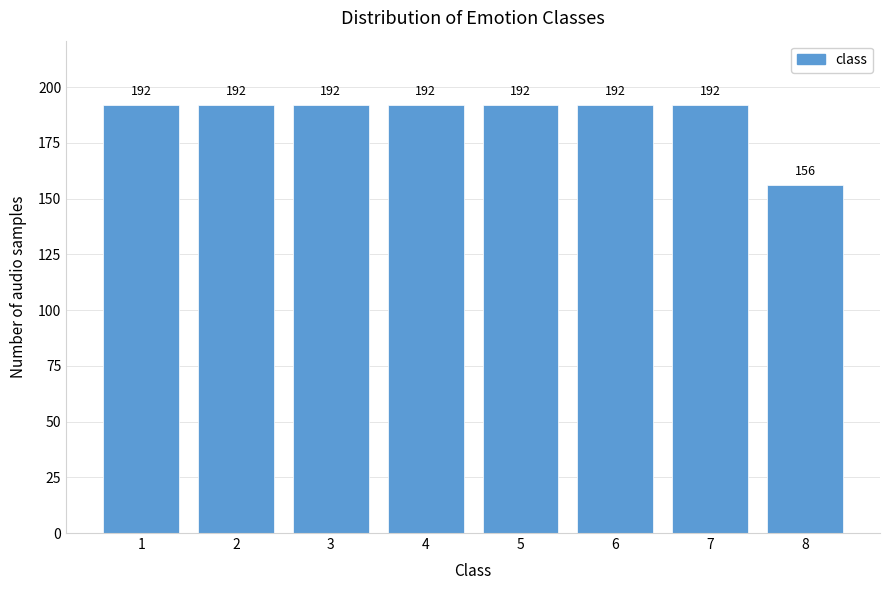

Reading right to left, list all the values displayed in this chart.

156	192	192	192	192	192	192	192